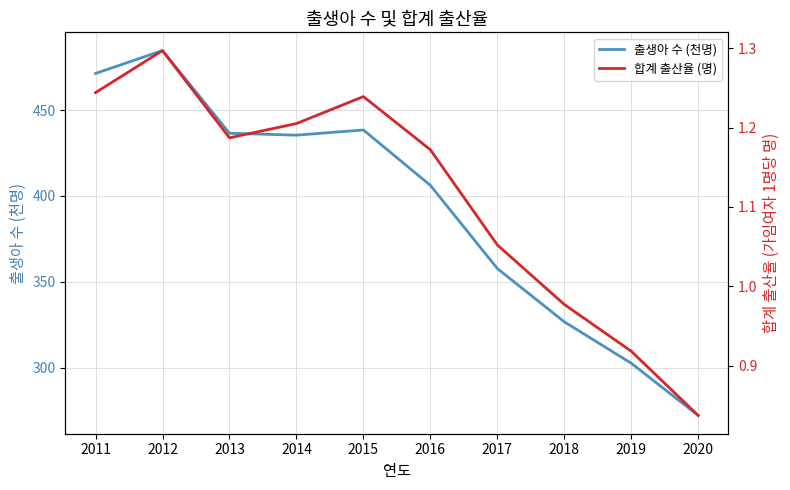

What is the average value of the 합계 출산율 (명) series?

1.1